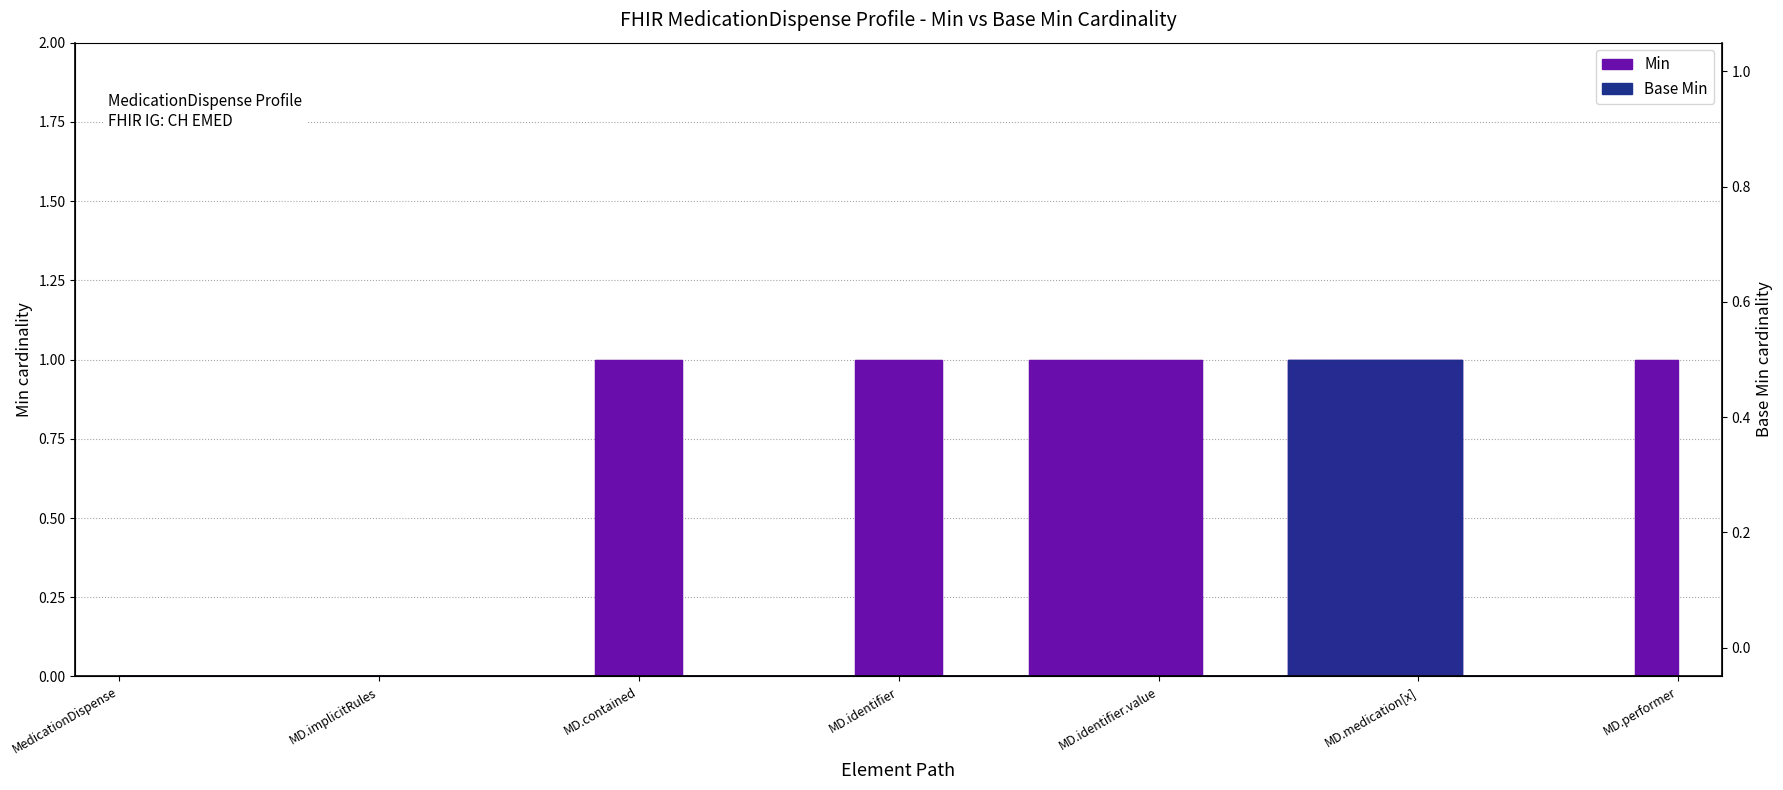

Between MedicationDispense.meta and MedicationDispense.medication[x], which is larger?

MedicationDispense.medication[x]